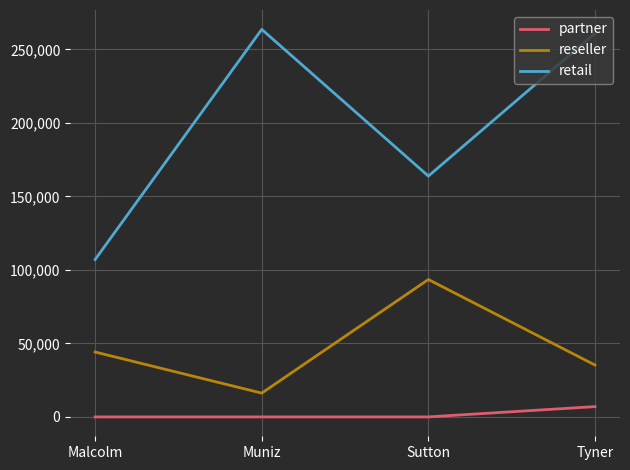

Reading left to right, list all the values displayed in this chart.

partner: Malcolm=0	Muniz=0	Sutton=0	Tyner=7003
reseller: Malcolm=44135	Muniz=16179	Sutton=93455	Tyner=35273
retail: Malcolm=107017	Muniz=263586	Sutton=163806	Tyner=260898